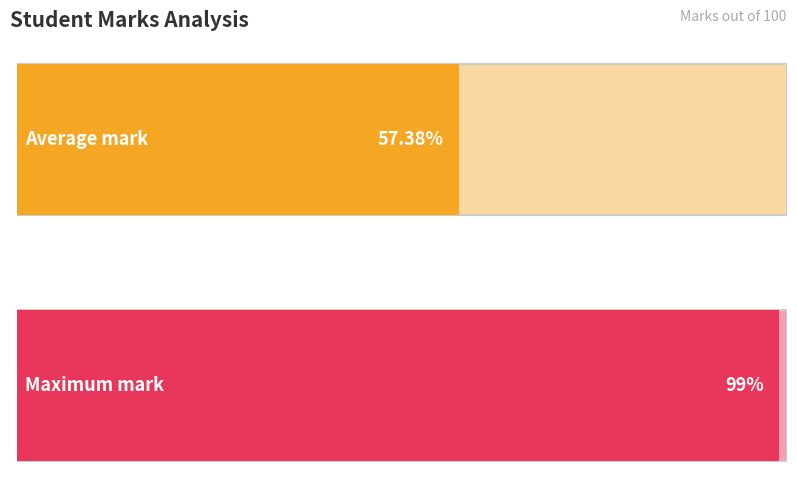

The value at A is 105. True or false?

False